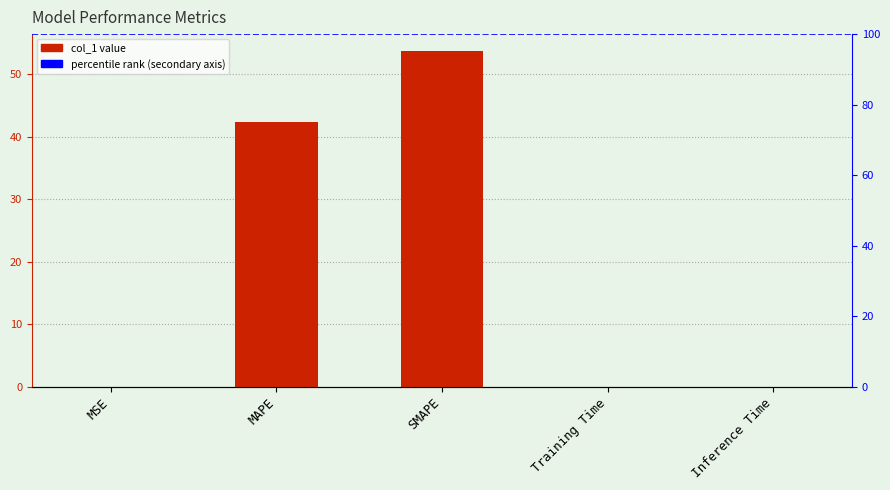

Between MSE and SMAPE, which is larger?

SMAPE